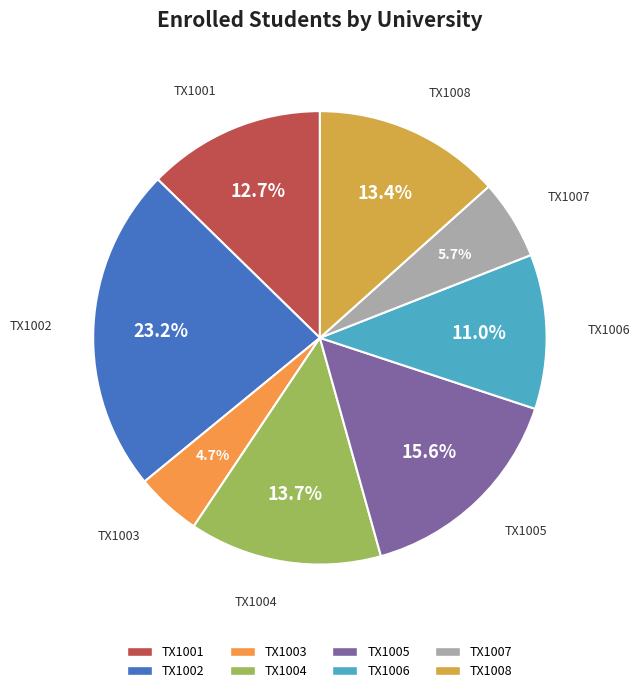

What percentage is NOT represented by TX1004?

86.3%